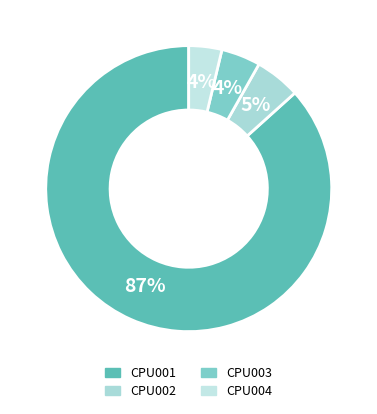

Does CPU002 represent more than half of the total?

No